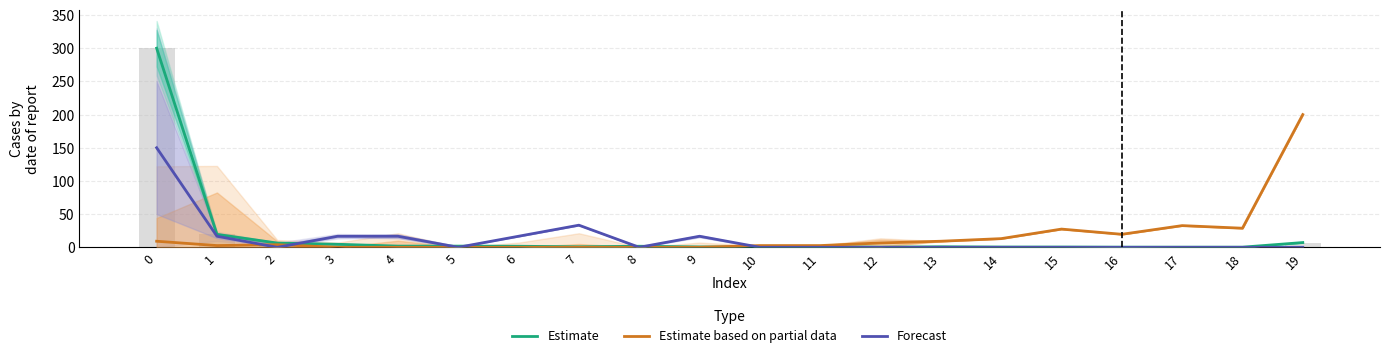

What is the total value across all series at 13?

9.9